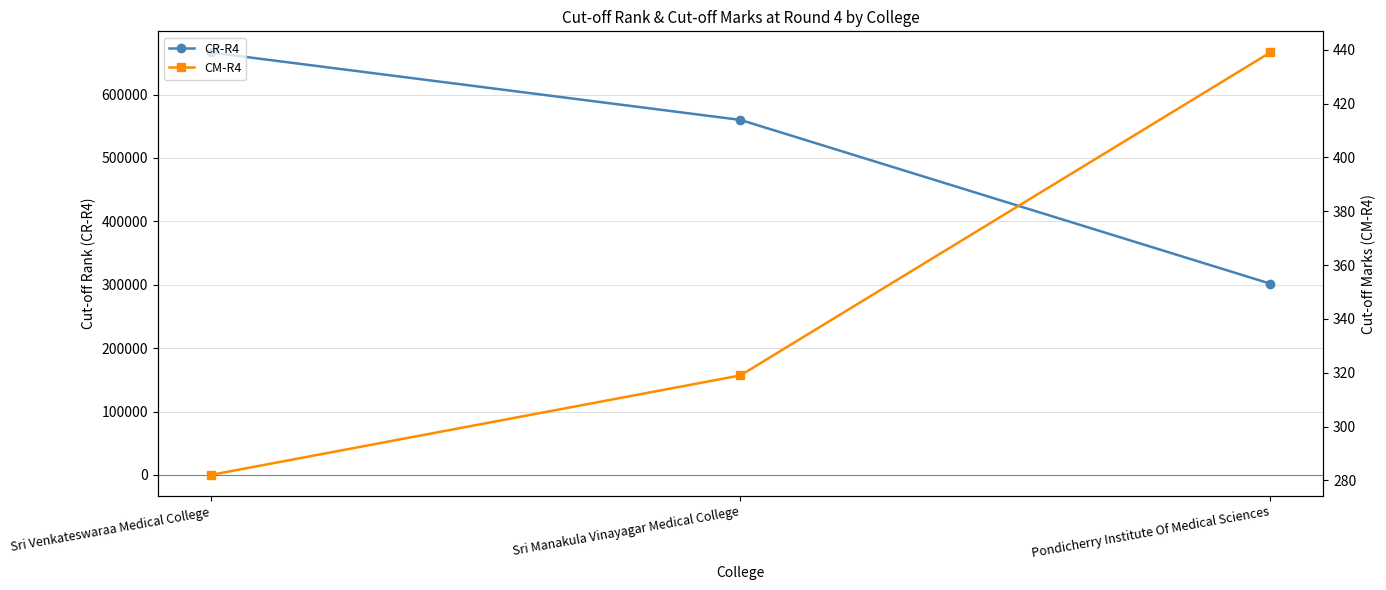

Is the value of CM-R4 at Pondicherry Institute Of Medical Sciences greater than the value of CR-R4 at Sri Manakula Vinayagar Medical College?

No